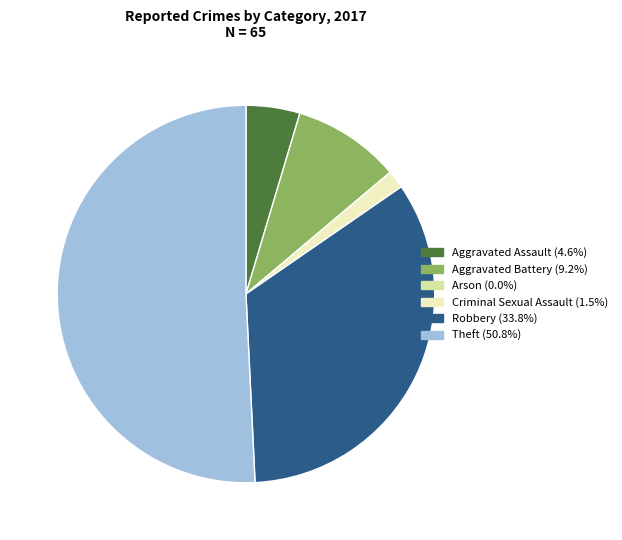

Is the sum of Aggravated Battery and Theft greater than half?

Yes